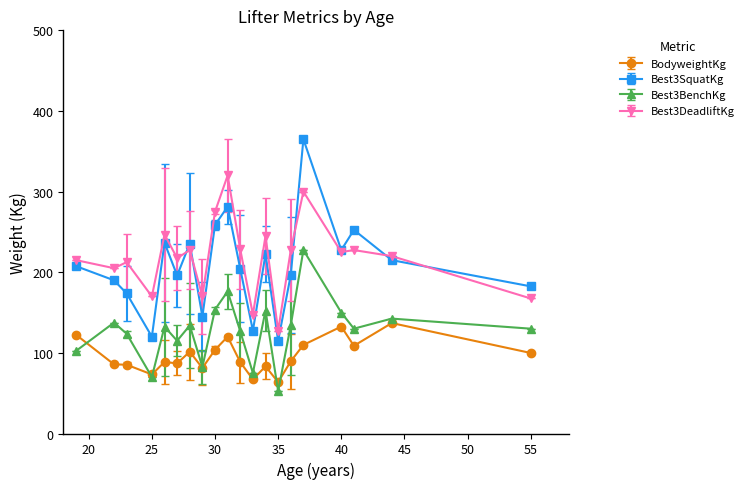

How many lines are shown in the chart?

4